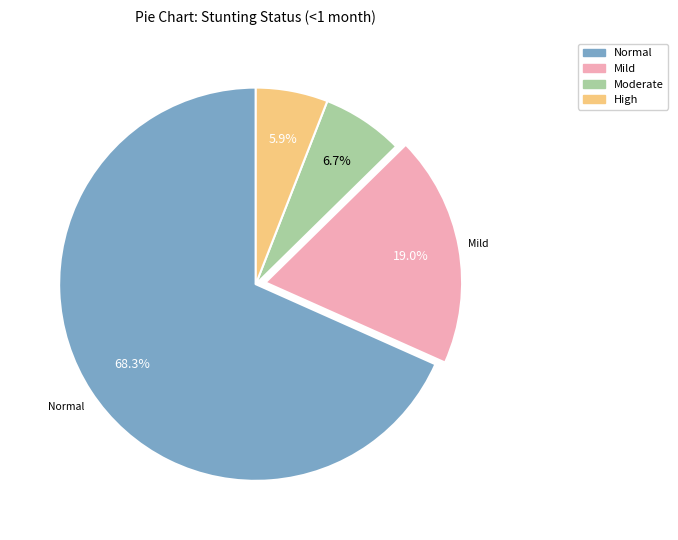

Do High and Moderate together represent more than half of the pie?

No